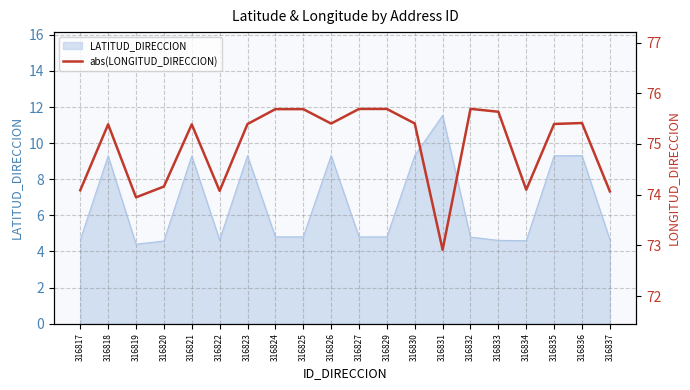

What value does the data have at 316833?

75.6